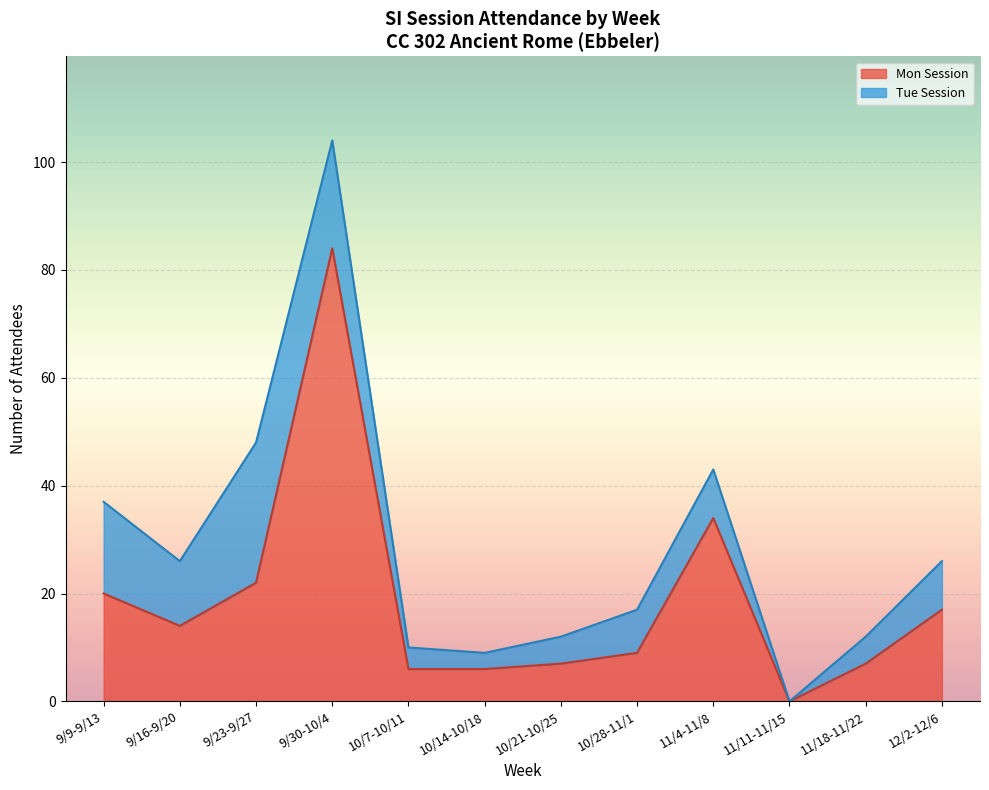

True or false: 9/23 - 9/27 and 10/7 - 10/11 intersect in this chart.

False